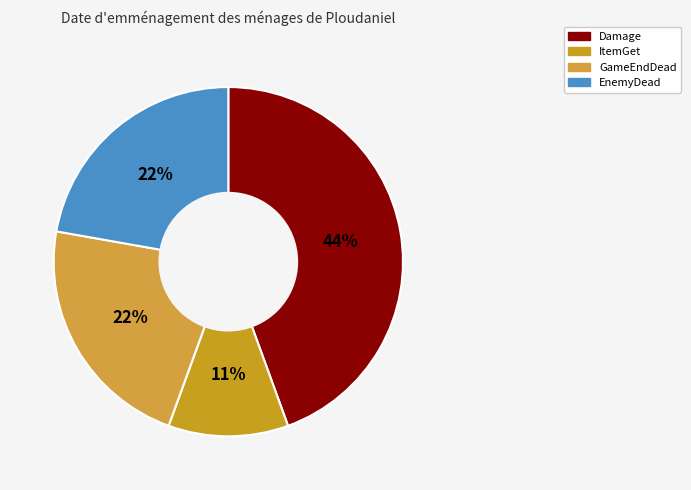

What percentage is the Damage slice, to the nearest percent?

44%